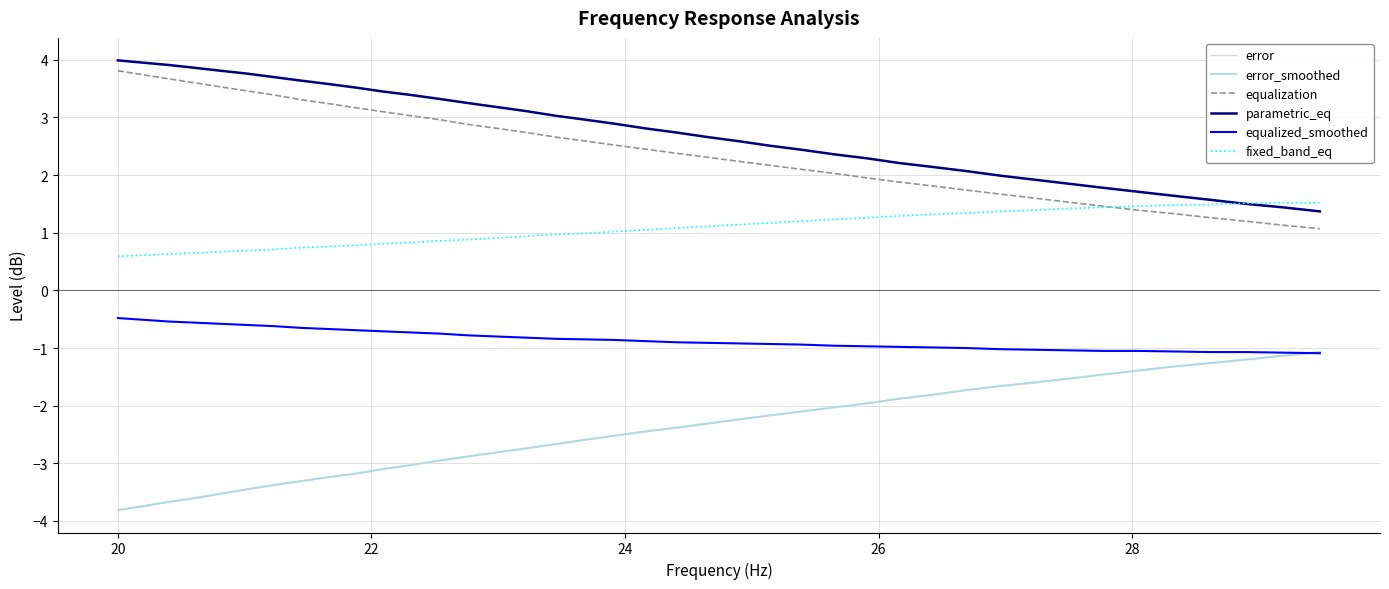

True or false: equalized_smoothed and equalization cross at least once.

False